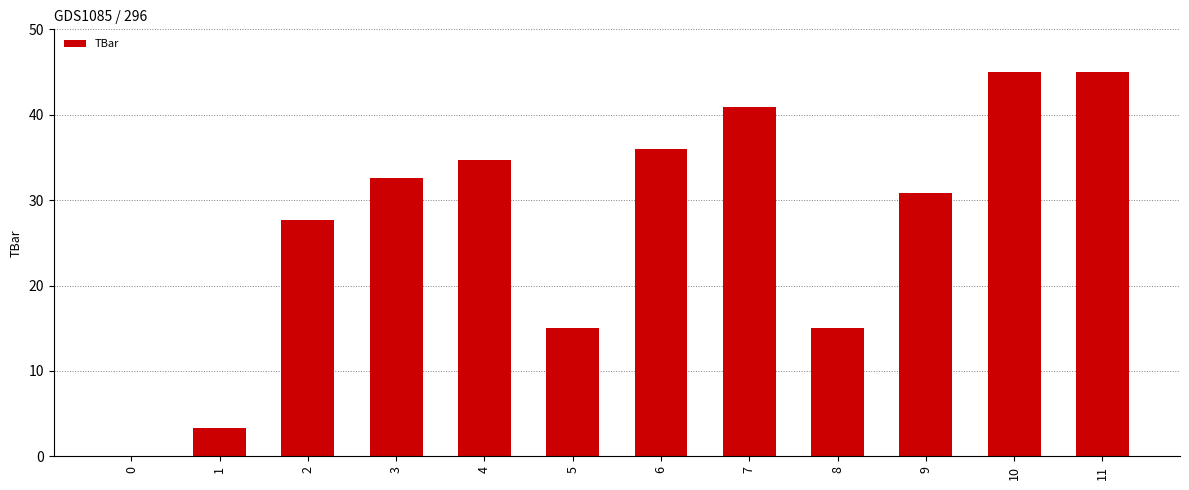

The chart shows a value of 48.5 at 9. True or false?

False